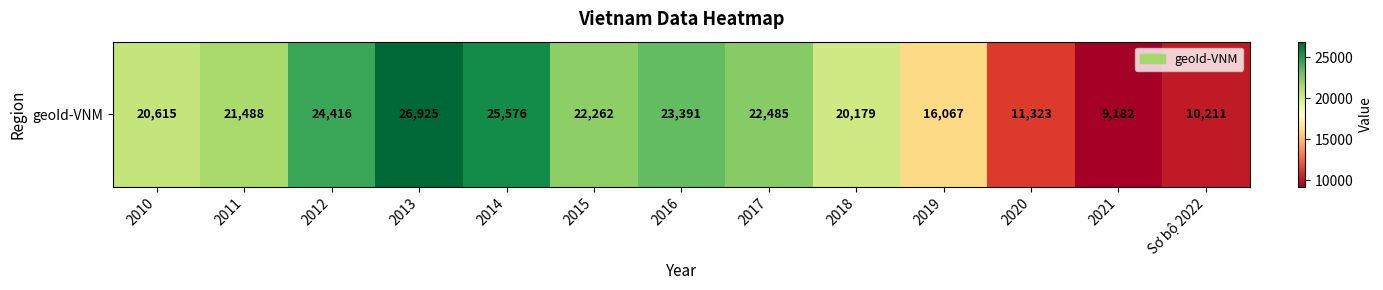

The value at 2020 is 17872. True or false?

False